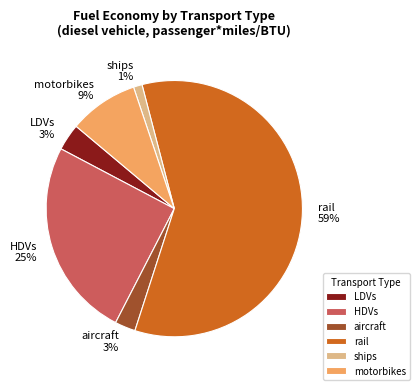

Is the sum of motorbikes and rail greater than half?

Yes